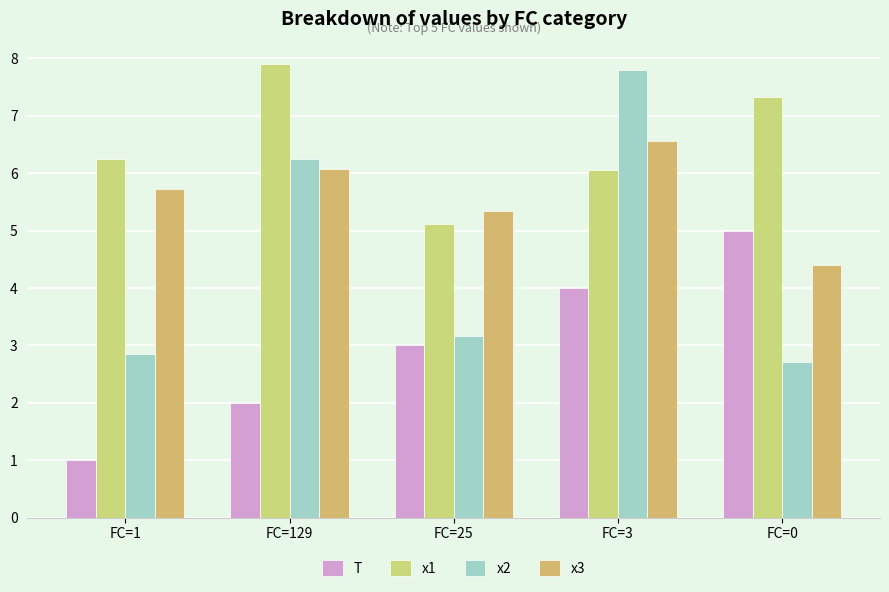

What is the label of the 4th bar from the left?

FC=3